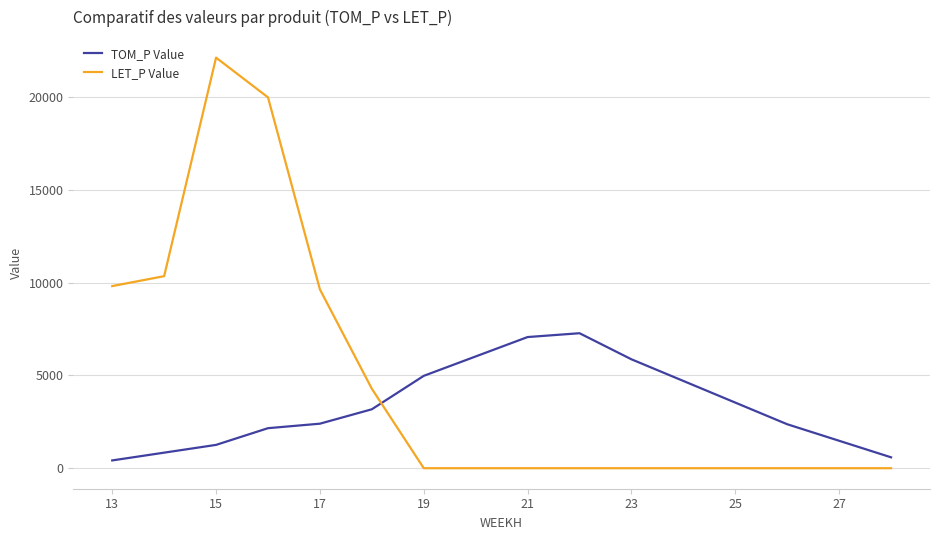

What is the difference between the second highest and second lowest values in the LET_P Value series?

19993.4